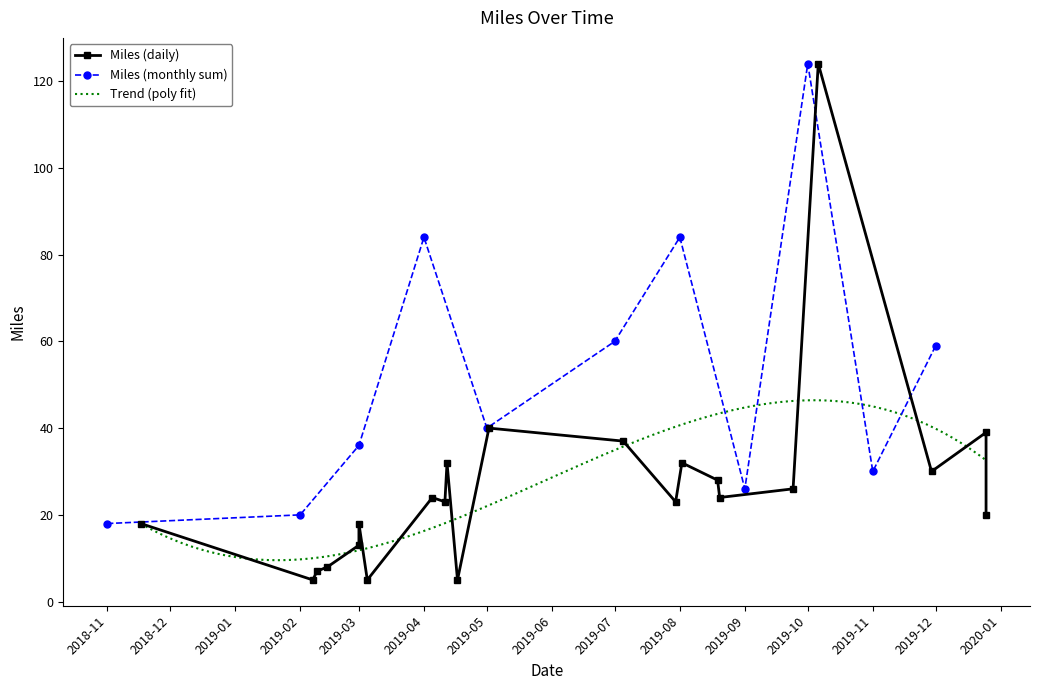

The Miles (monthly sum) series shows 124 at 2019-10. True or false?

True